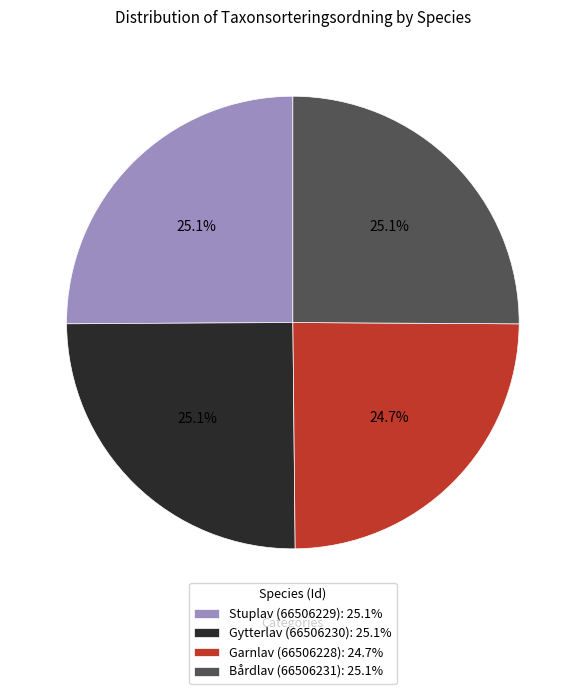

Does Stuplav (66506229) account for over 50% of the chart?

No